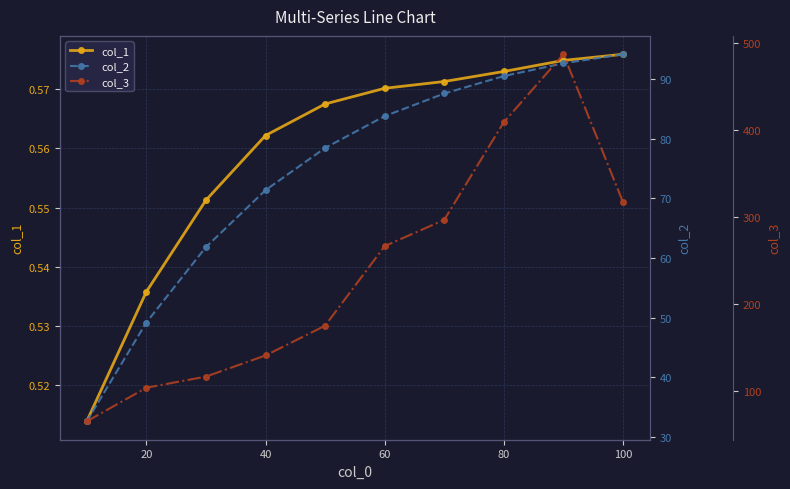

How many lines are shown in the chart?

3